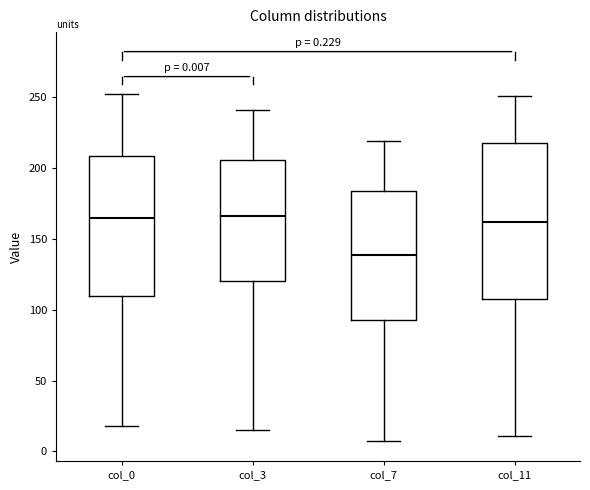

Which box is the tallest, from its lower edge to its upper edge?

col_11